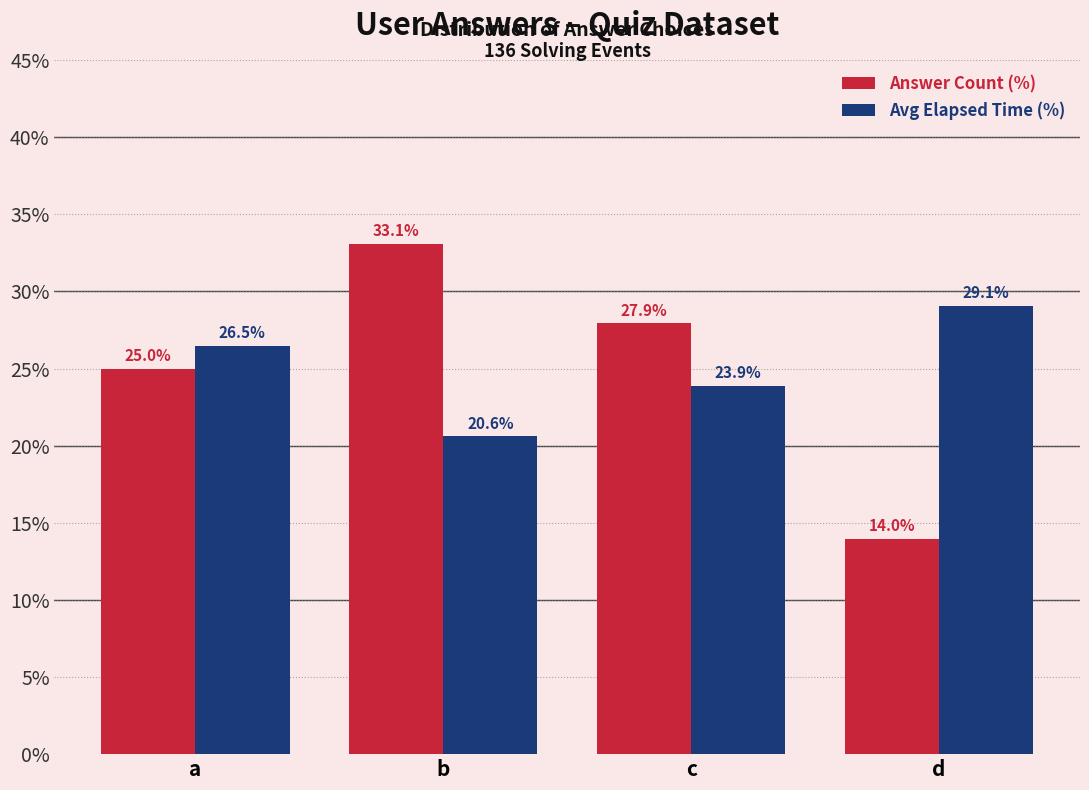

At which category is the sum across all series the highest?

b